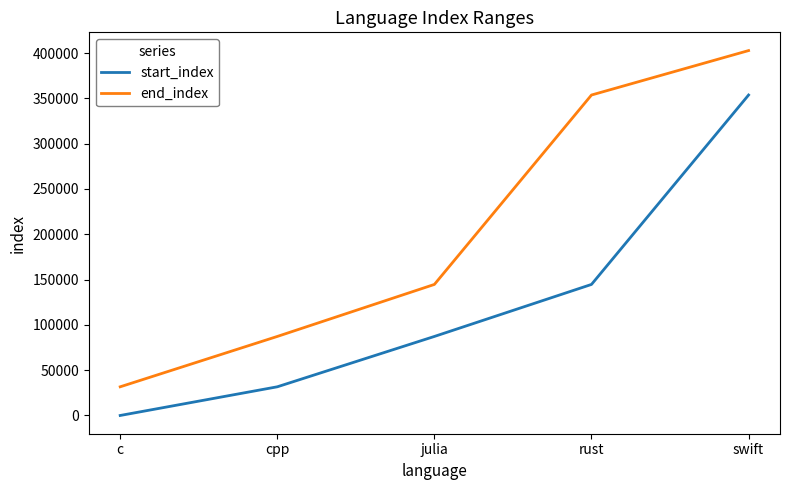

Reading left to right, list all the values displayed in this chart.

start_index: 0	31653	87225	144641	353700
end_index: 31653	87225	144641	353700	402751